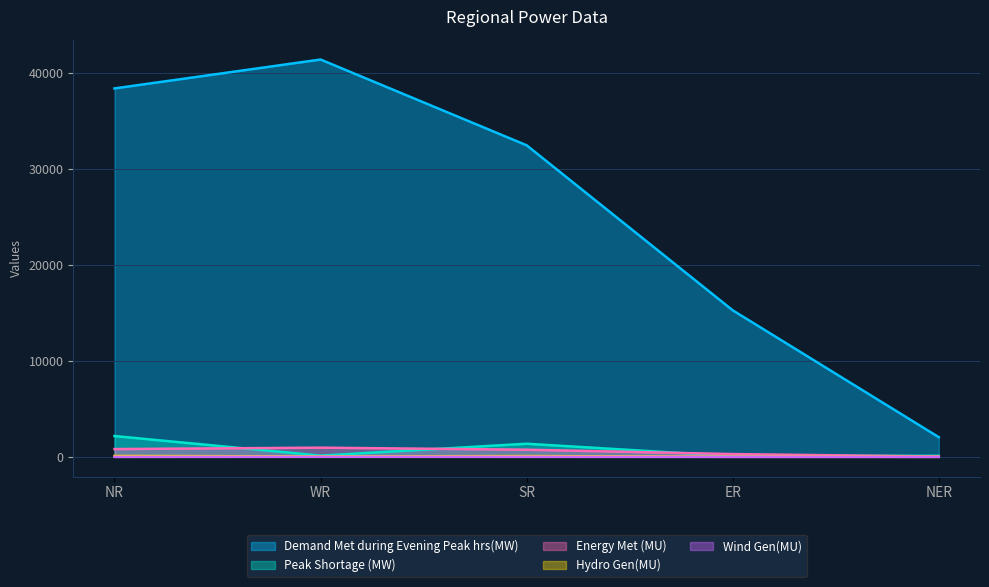

How many lines are shown in the chart?

5